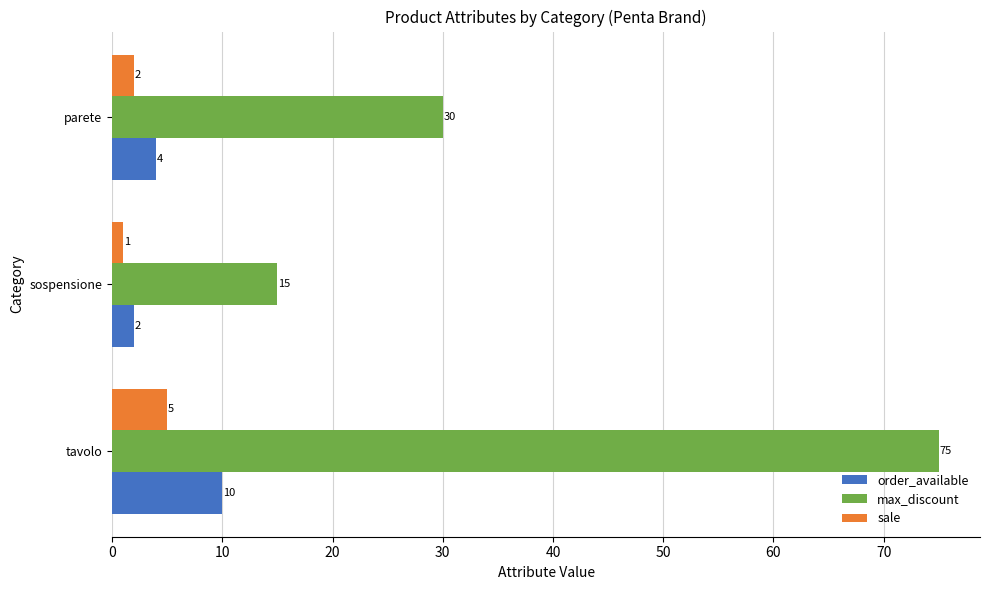

What is the difference between the order_available values at tavolo and parete?

6